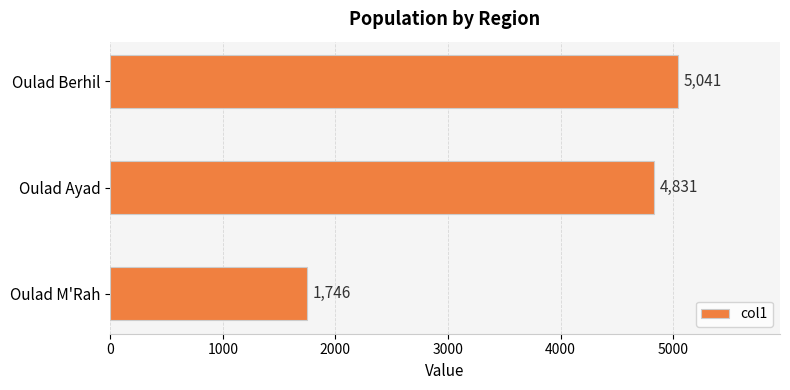

Where is the data nearest to the value 3393?

Oulad Ayad